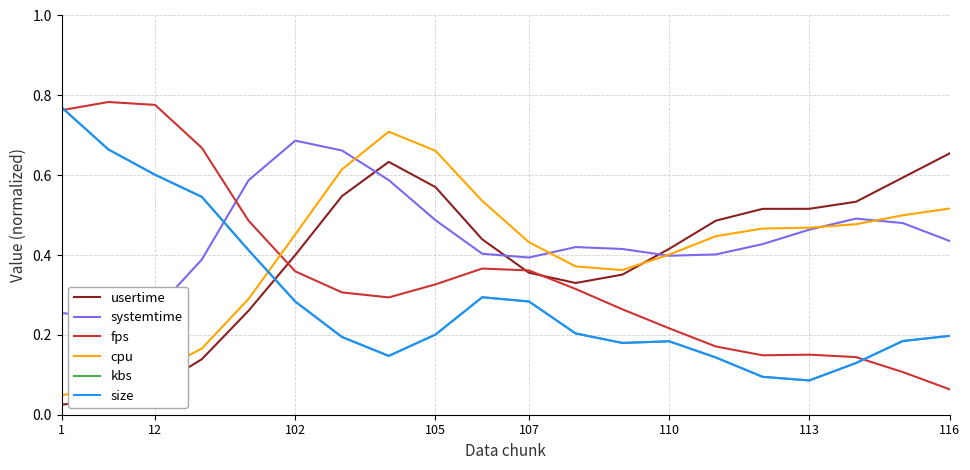

How many intersections are there between kbs and cpu?

1